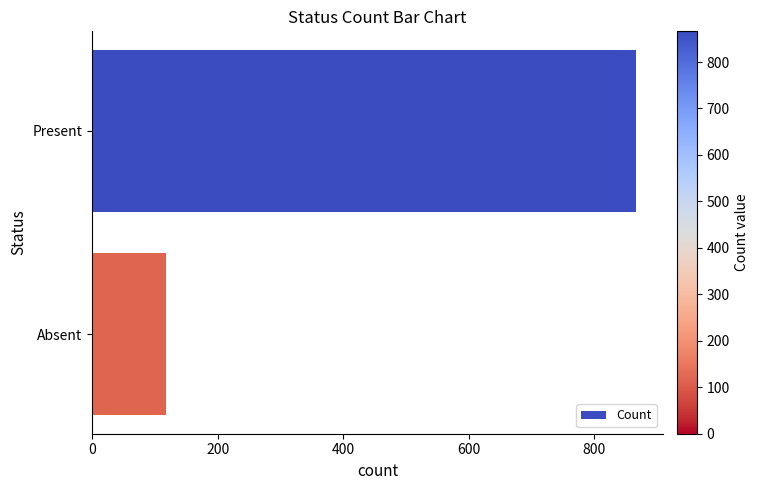

What is the greatest value displayed?

866